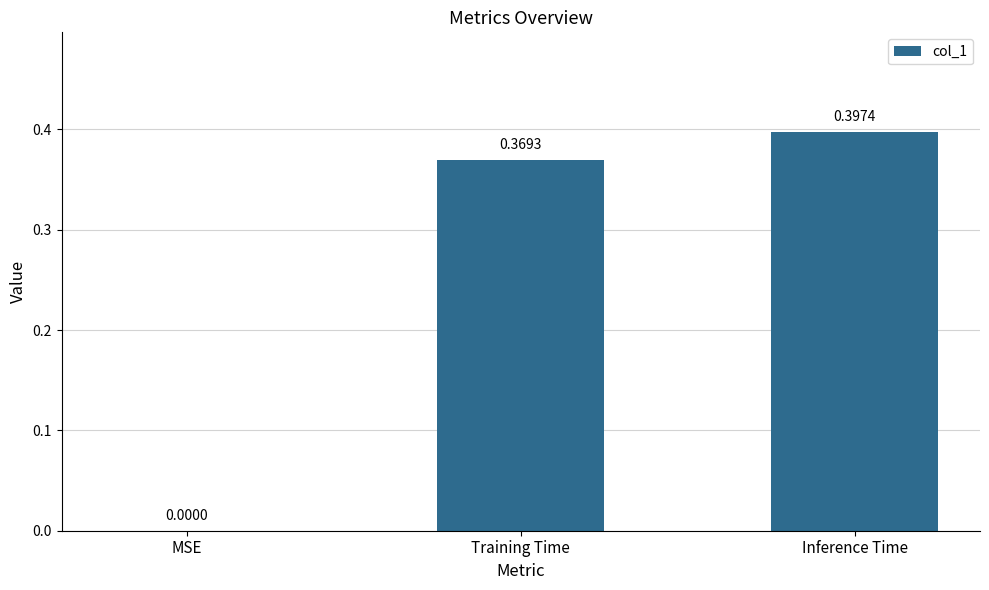

Is it true that the value at MSE is 0.0?

True